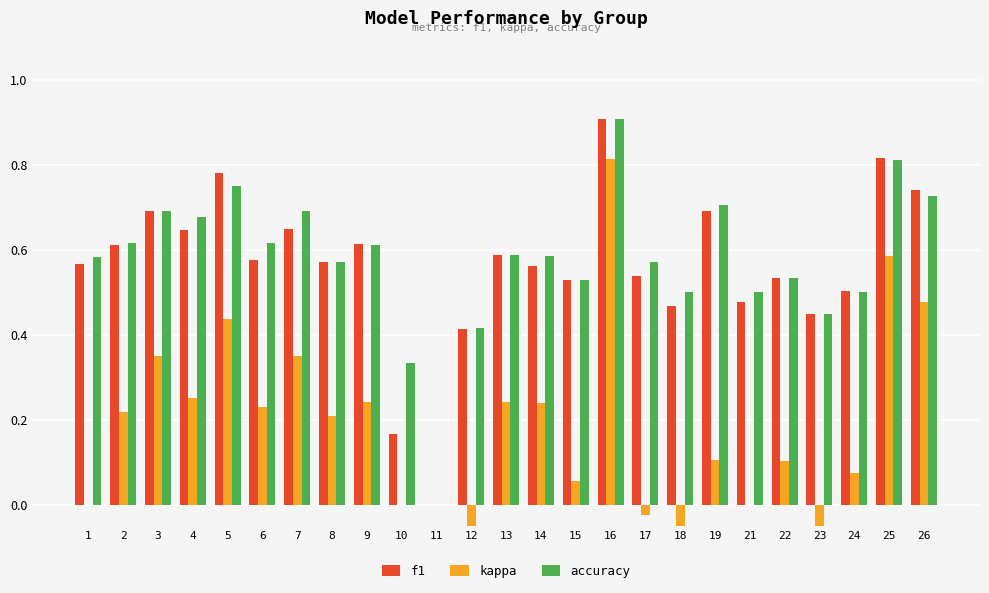

Which category has the lowest value across all series?

12